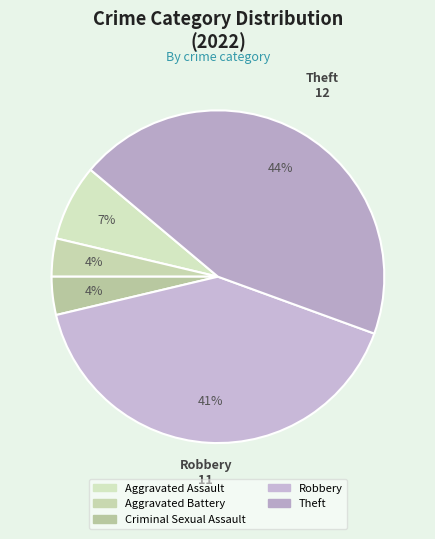

Combined, do Robbery and Aggravated Assault account for over 50%?

No